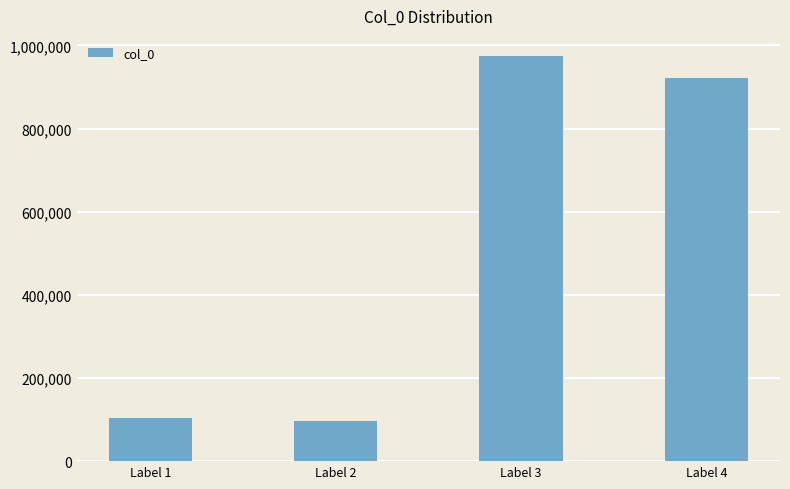

What is the maximum value shown in the chart?

974136